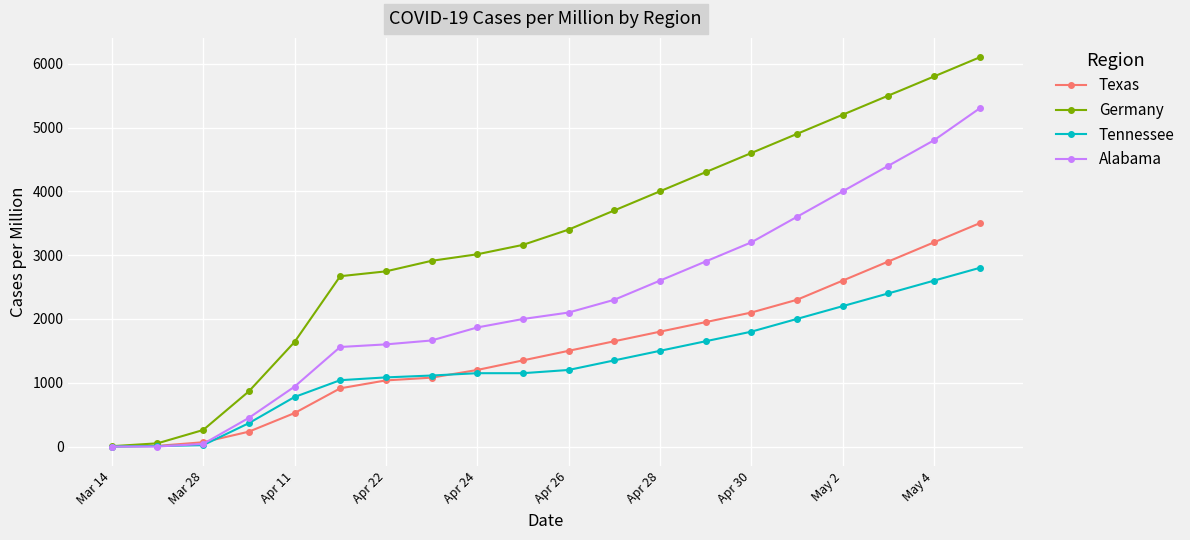

Which series ends up on top after the final intersection of Texas and Alabama?

Alabama